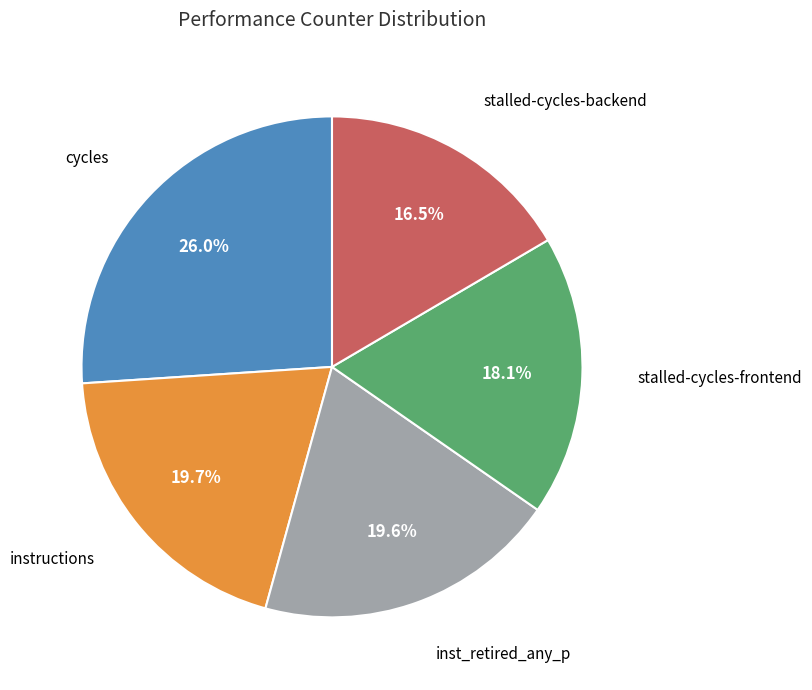

Approximately how many times larger is the value at instructions compared to stalled-cycles-frontend?

1.1